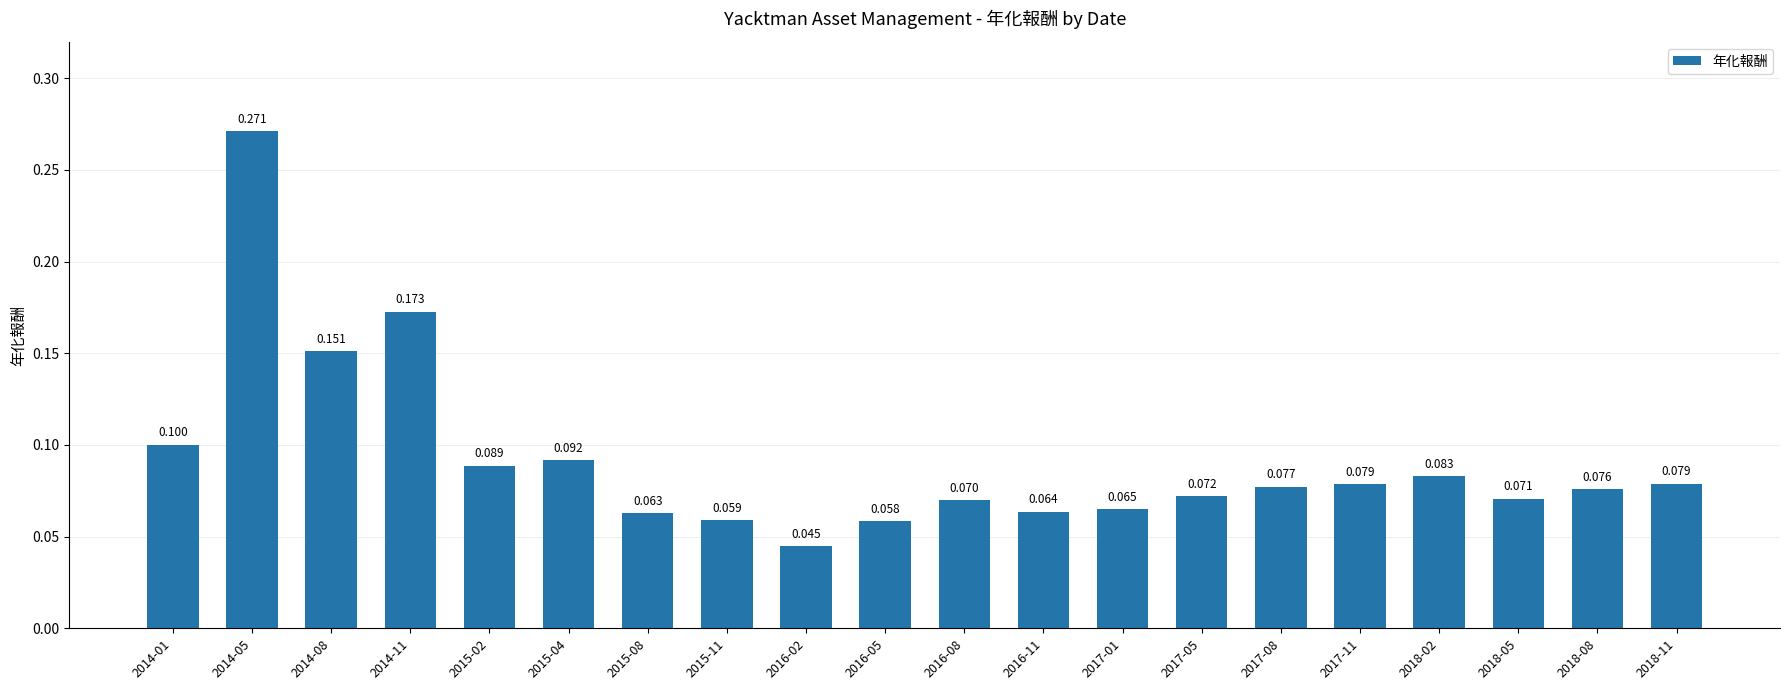

At which label is the value closest to 0?

2016-02